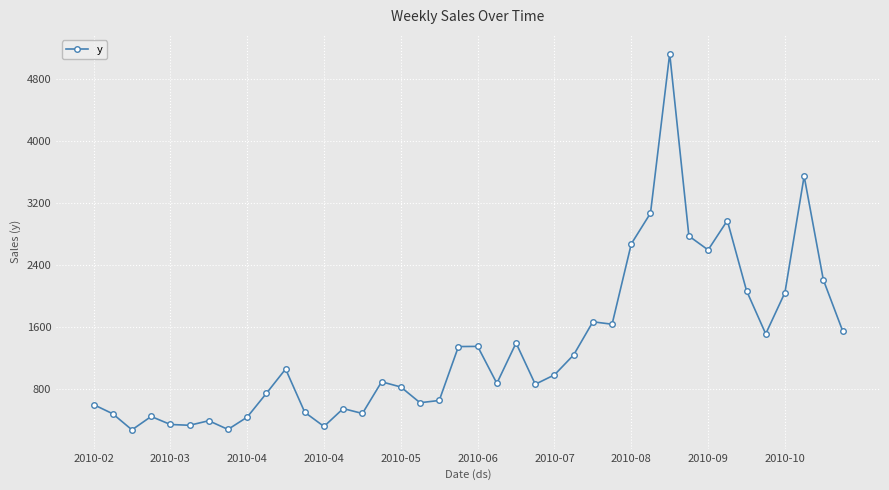

How many data points are less than 985?

20